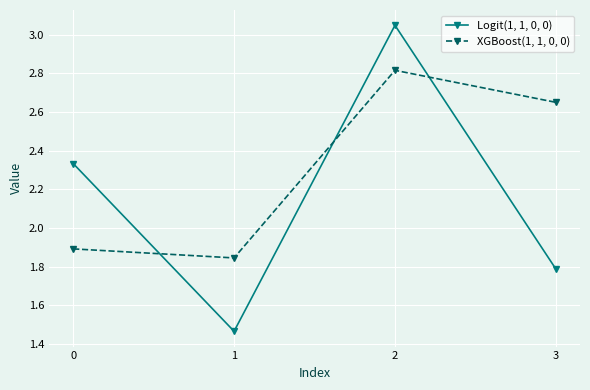

How many values in the Logit(1, 1, 0, 0) series exceed 2?

2